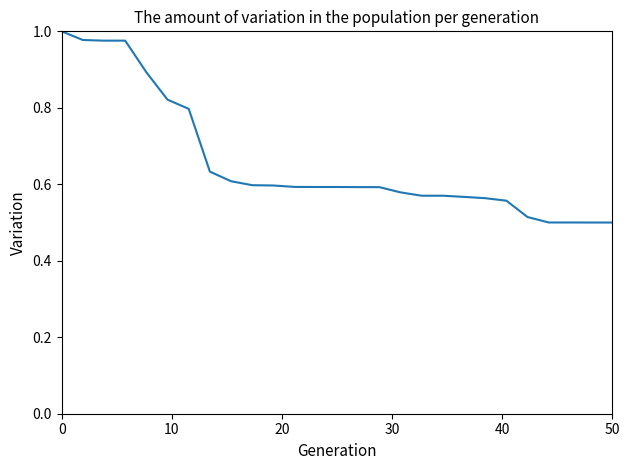

What is the sum of all values?

17.8